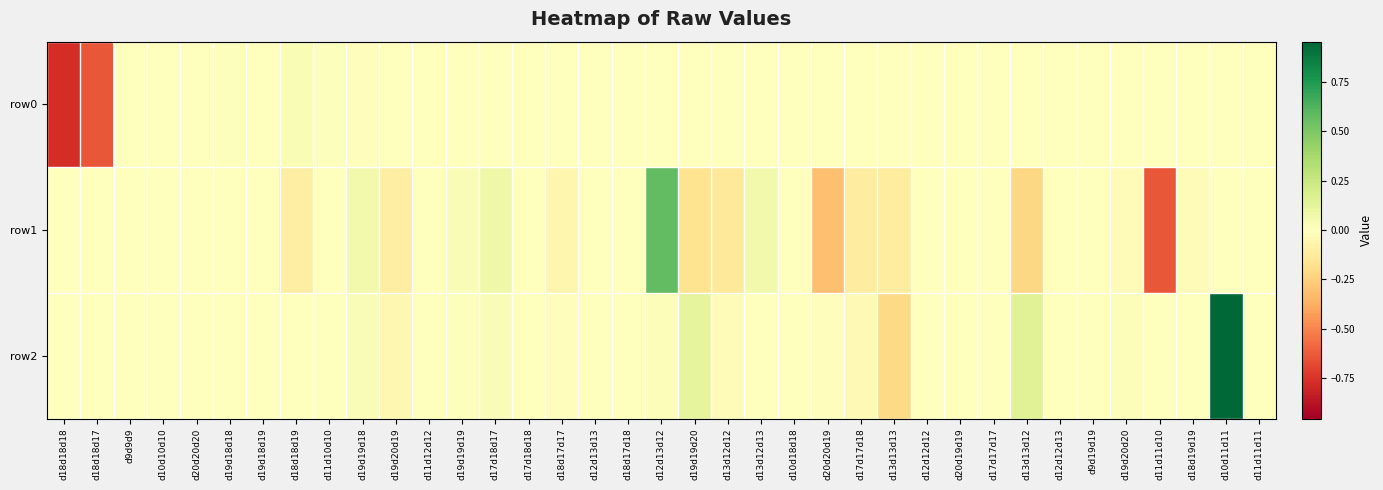

Between d18d17d18 and d18d19d19, which is larger?

d18d19d19